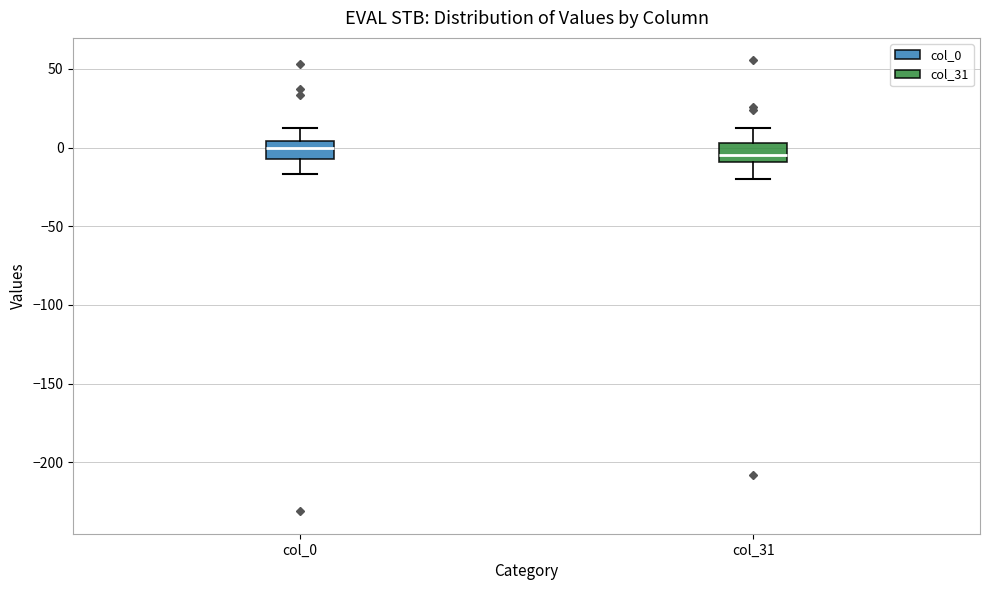

Where does the lower whisker of the box for col_31 end on the y-axis? The values are not printed on the chart, so give them approximately, as read against the axis.

-20